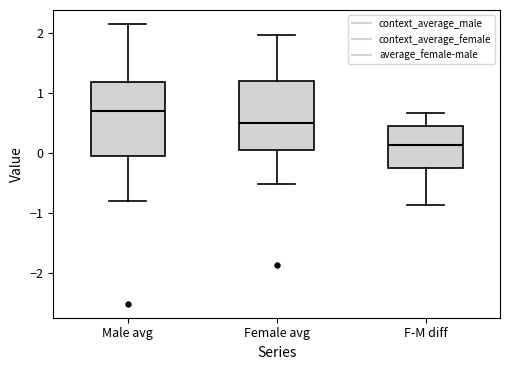

Where does the lower whisker of the box for Female avg end on the y-axis? The values are not printed on the chart, so give them approximately, as read against the axis.

-0.5